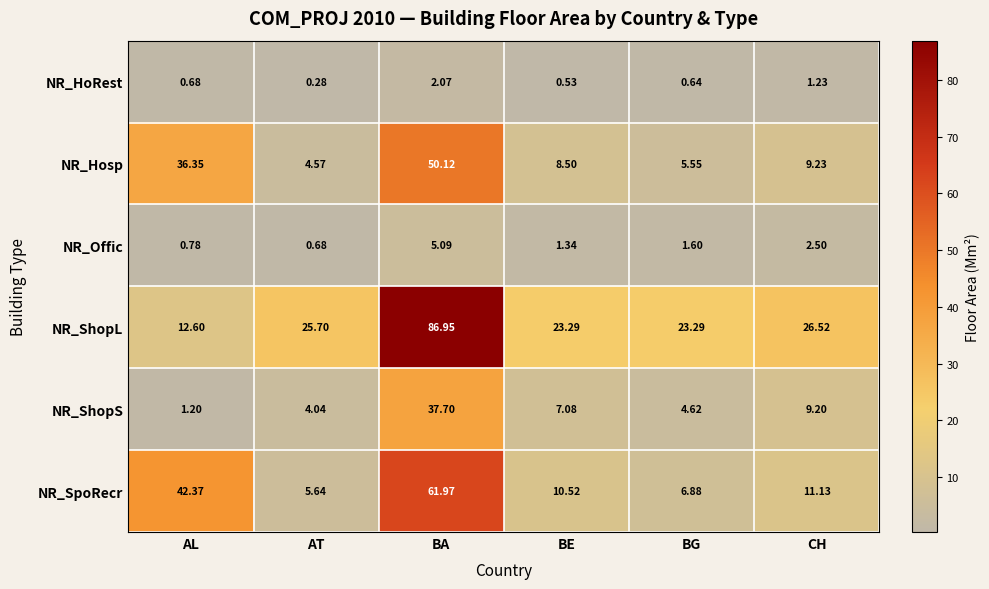

At which label is NR_Offic closest to 2?

BG